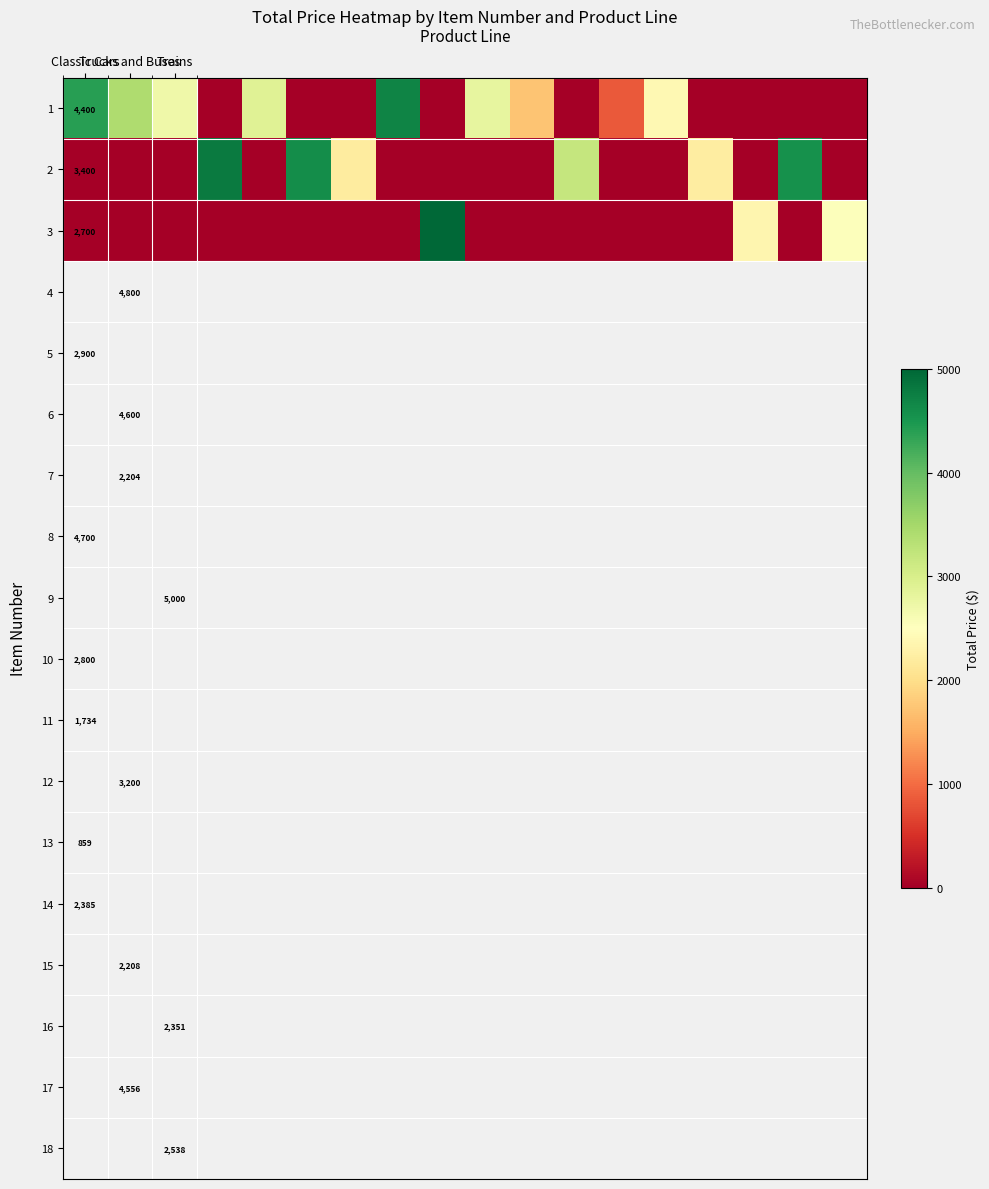

How many data points does each series have?

18